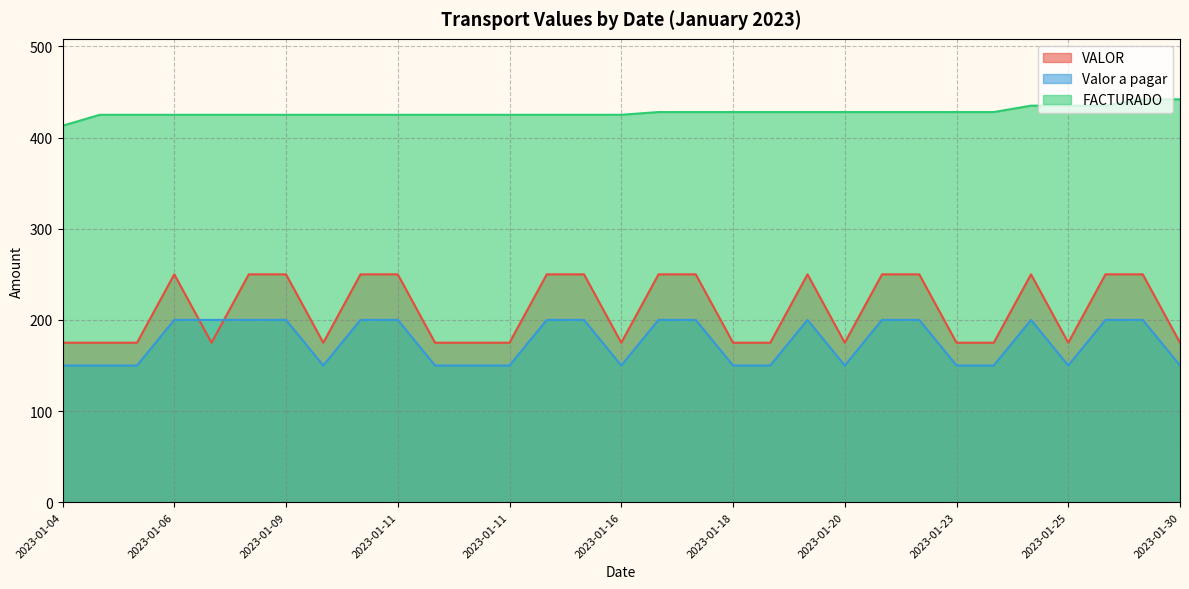

What is the spread (max minus min) of values at 2023-01-23?

278